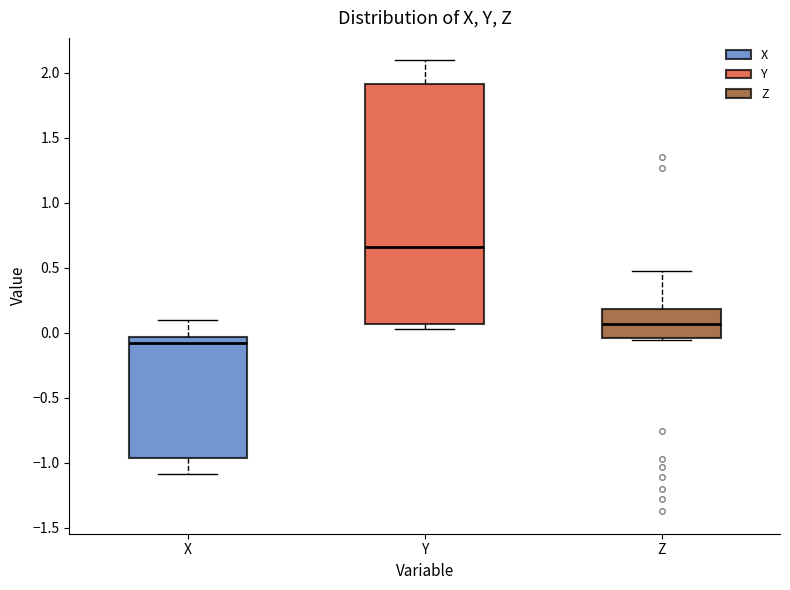

Reading left to right, transcribe this box plot: for each box, give where its median line is, the range the box spans, and where its two whiskers end, as read against the y-axis. The values are not printed on the chart, so give them approximately, as read against the axis.

X: median -0.10, box -0.95 to -0.05, whiskers -1.10 to 0.10
Y: median 0.65, box 0.05 to 1.90, whiskers 0.05 (just below the box's lower edge) to 2.10
Z: median 0.05, box -0.05 to 0.20, whiskers -0.05 to 0.45